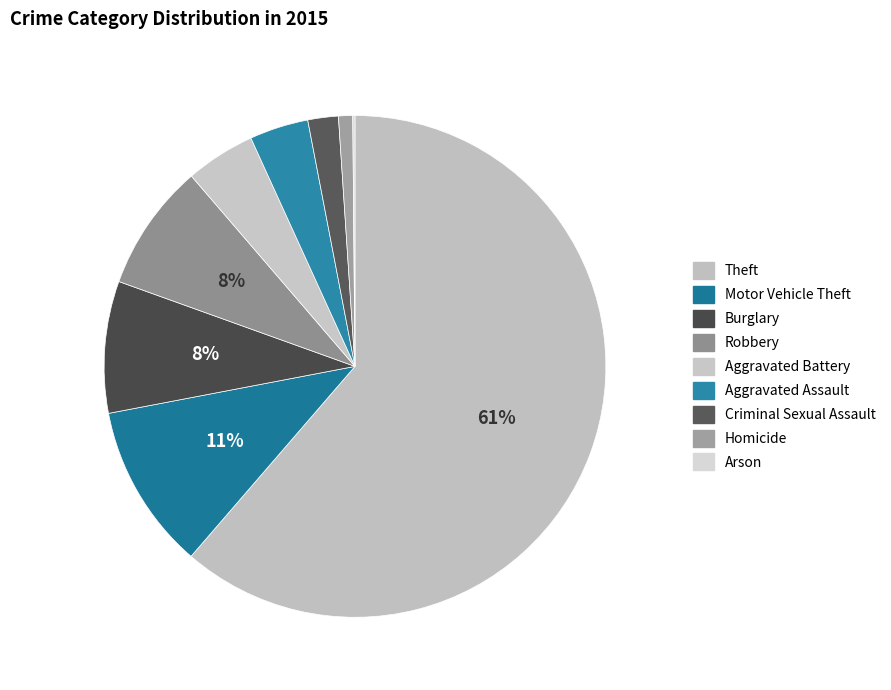

Is it true that Homicide is 11% of the pie?

False